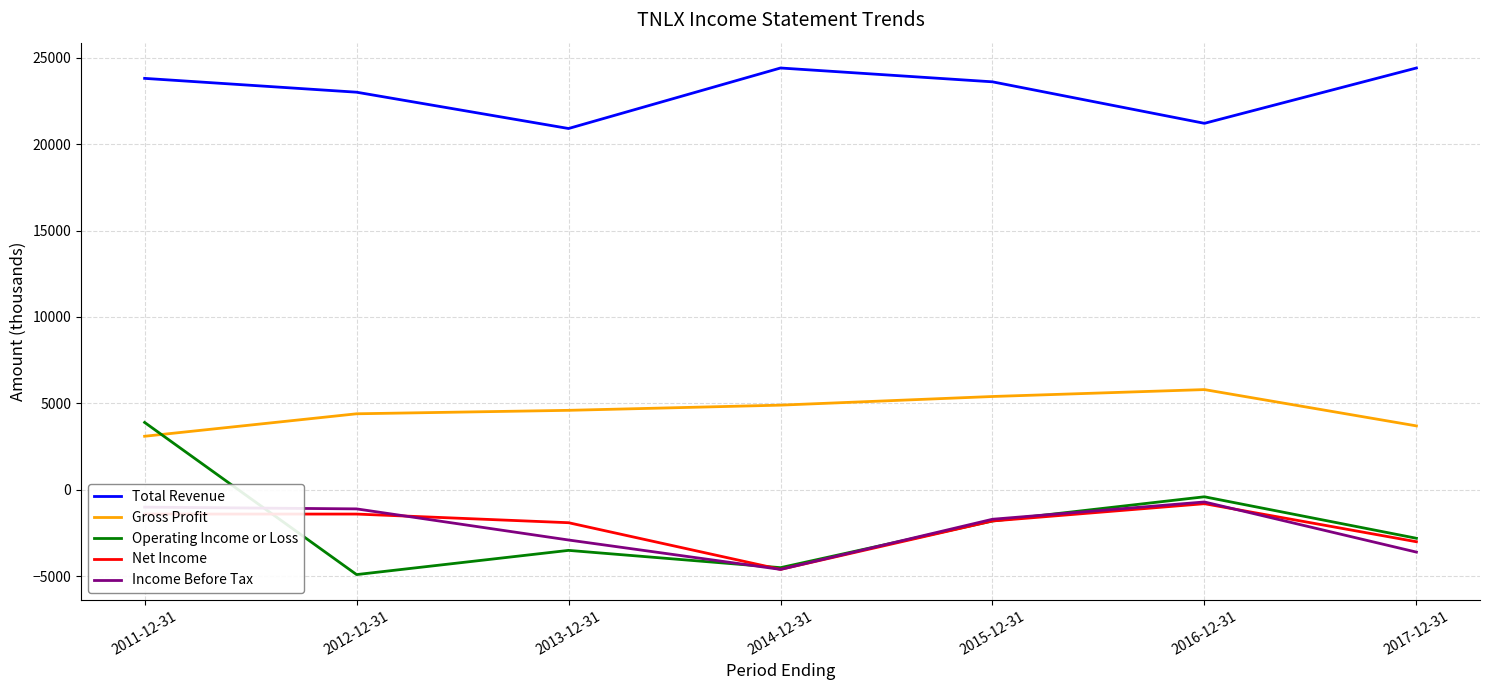

The value of Operating Income or Loss at 2015-12-31 is -1800. True or false?

True